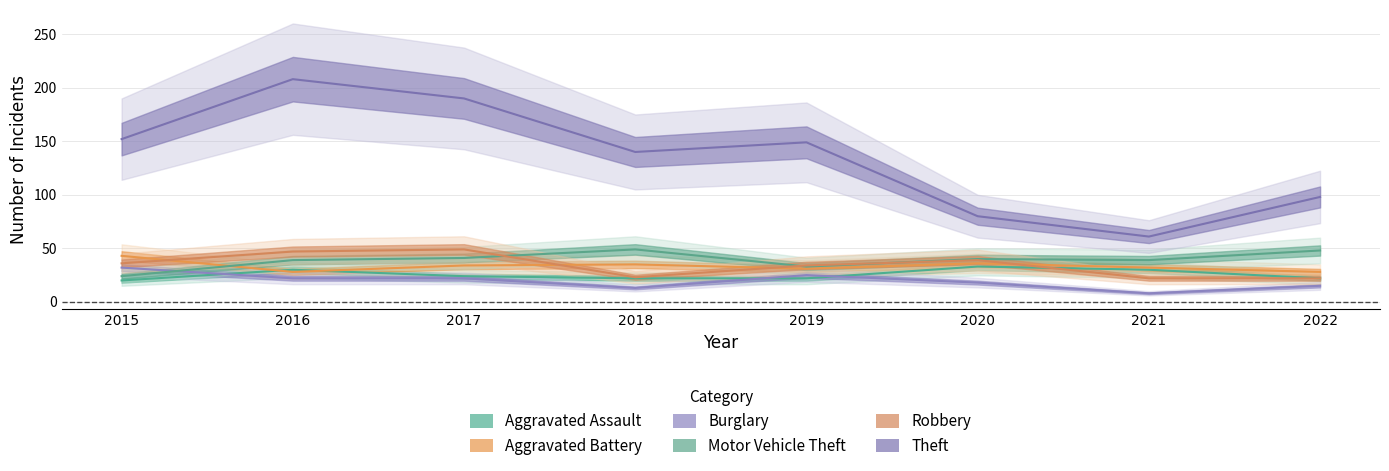

Does the chart display data point markers on the line(s)?

No